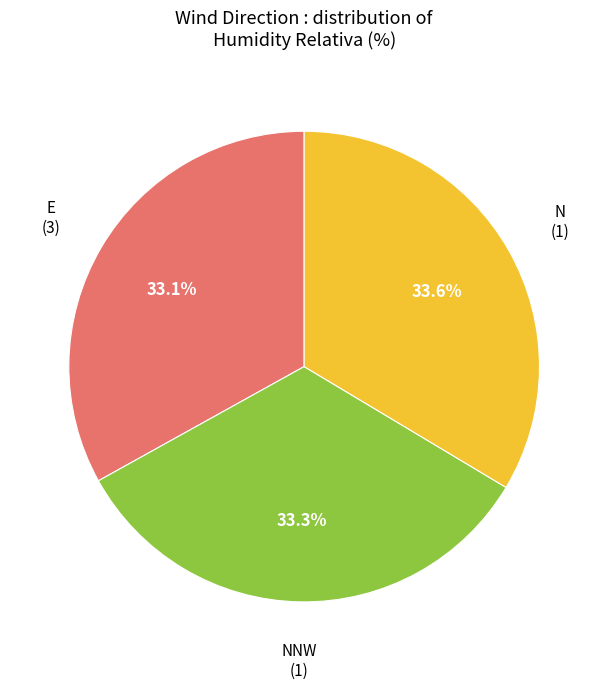

Is there any slice that represents more than half of the pie?

No